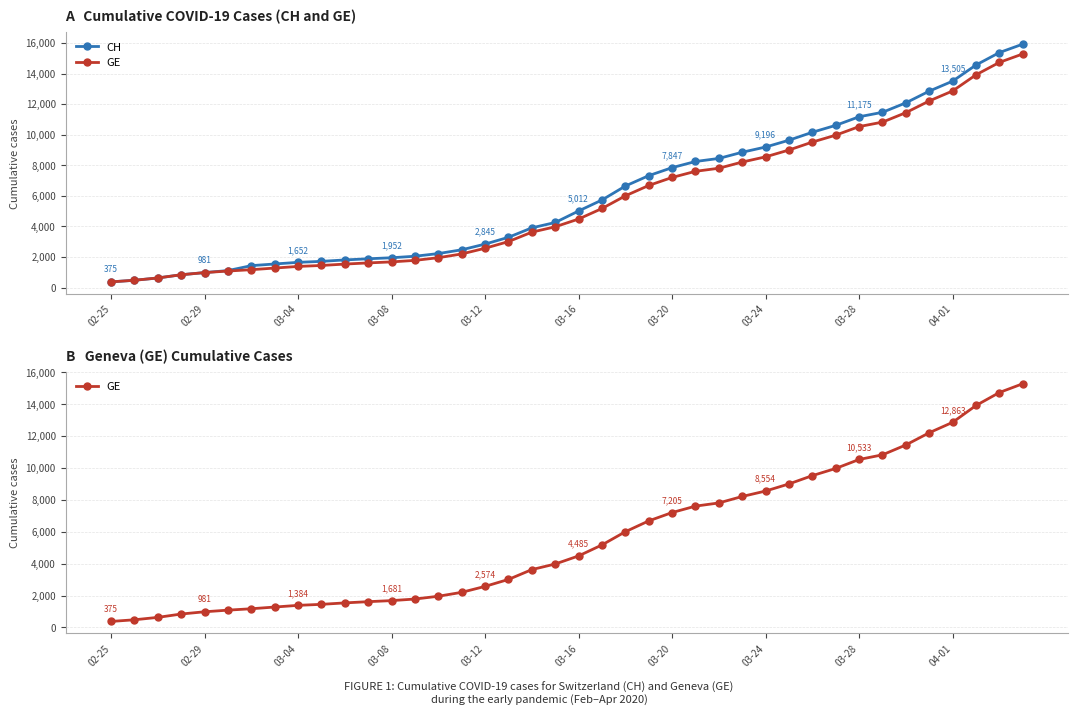

Where does the GE series first go above 4485?

21